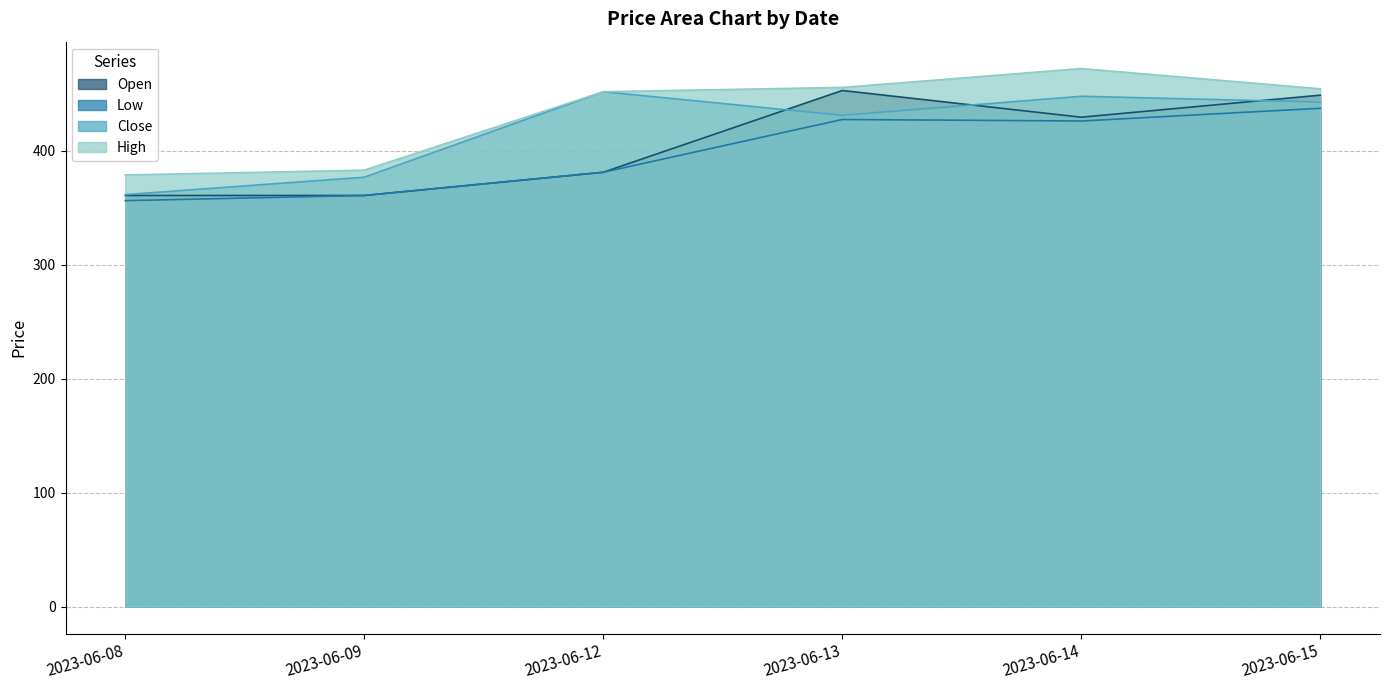

True or false: Low and Open intersect in this chart.

False